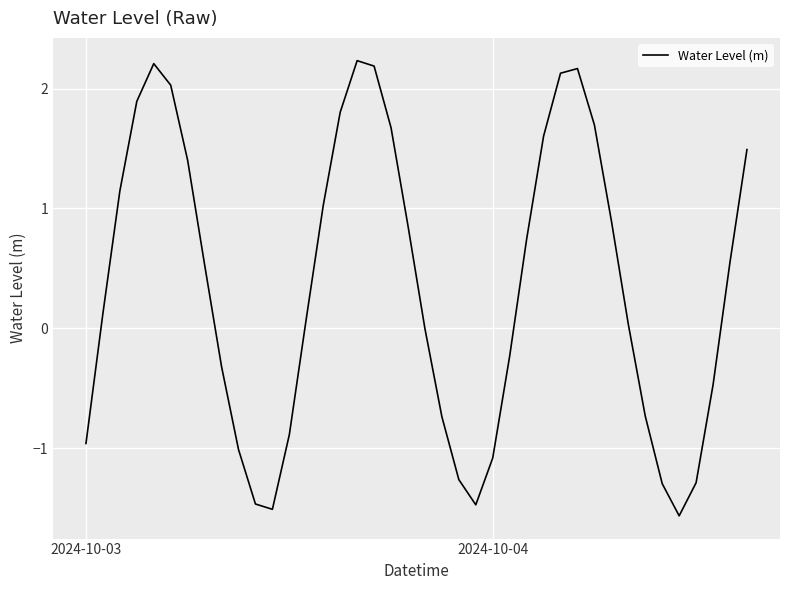

What is the minimum value shown in the chart?

-1.6